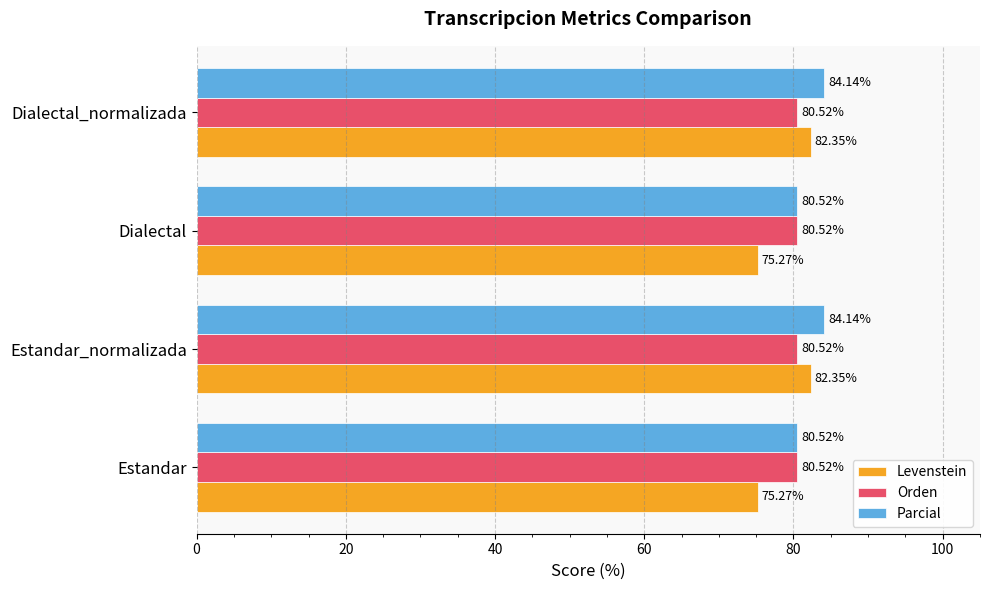

What are all the series names shown in the legend?

Levenstein, Orden, Parcial